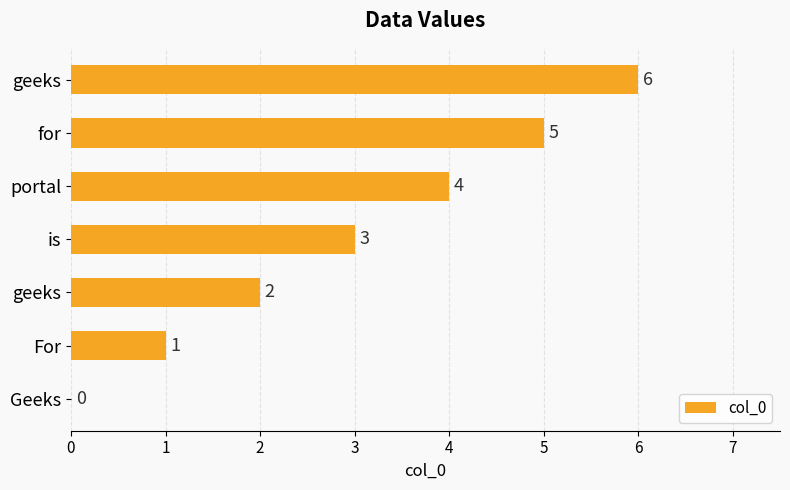

How many values are above zero?

6